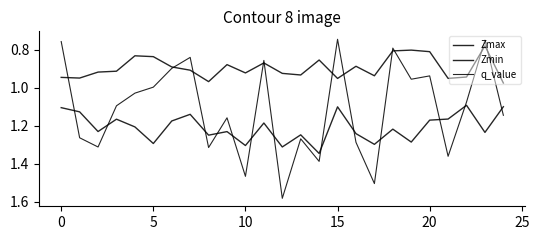

What is the difference between the maximum and minimum values in the q_value series?

0.8